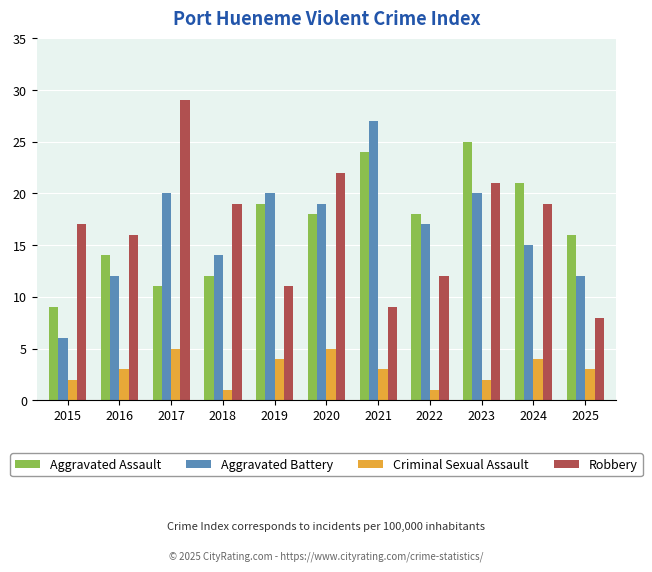

Which series has the largest total across all categories?

Aggravated Assault